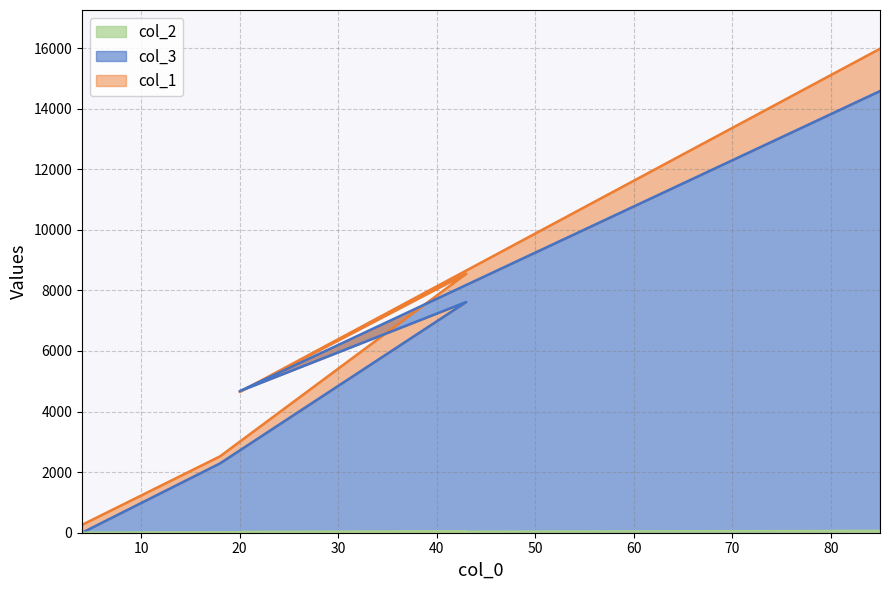

Where is col_2 nearest to the value 30?

43